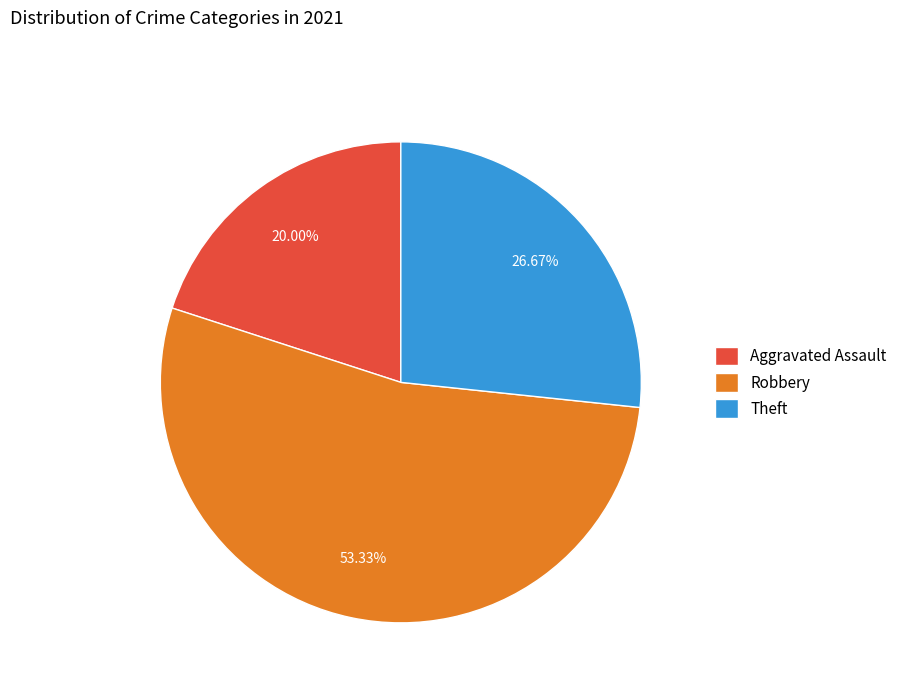

What is the smallest slice in the pie chart?

Aggravated Assault